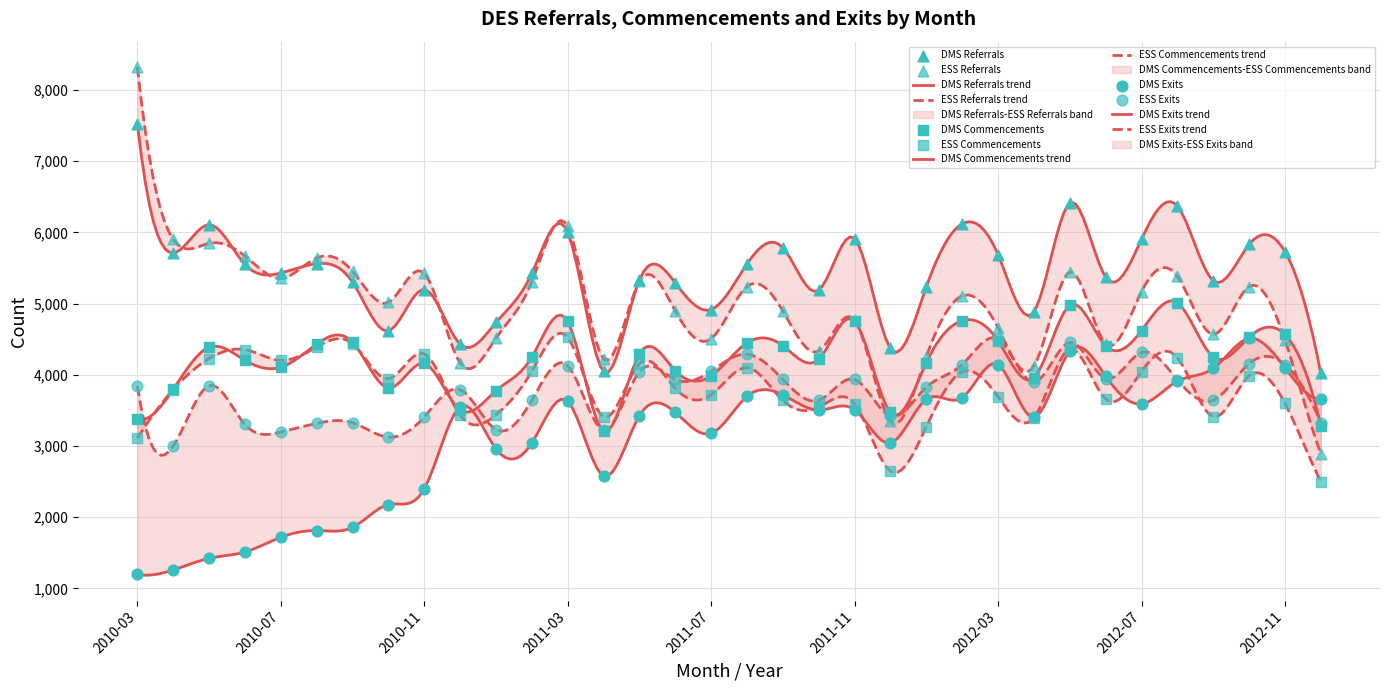

Which series reaches the maximum Y coordinate?

ESS Referrals